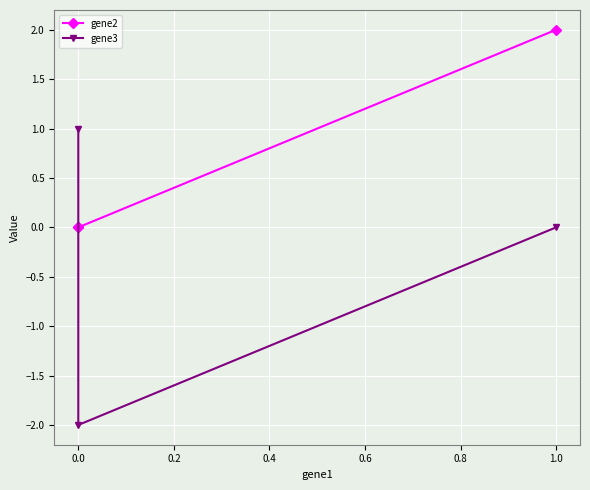

Rank the series at 0.0 from highest to lowest value.

gene3, gene2